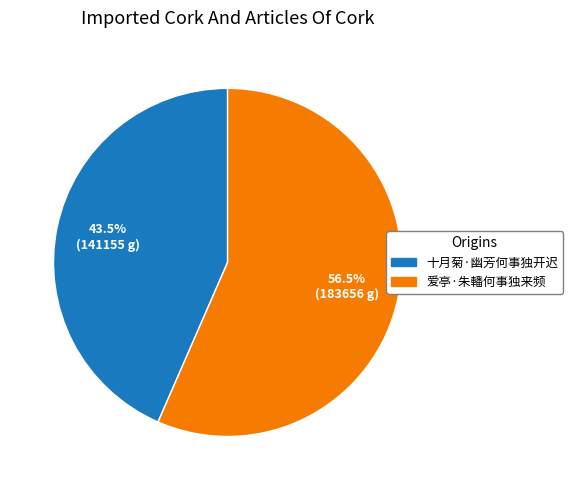

To the nearest percent, what is the average slice percentage?

50%